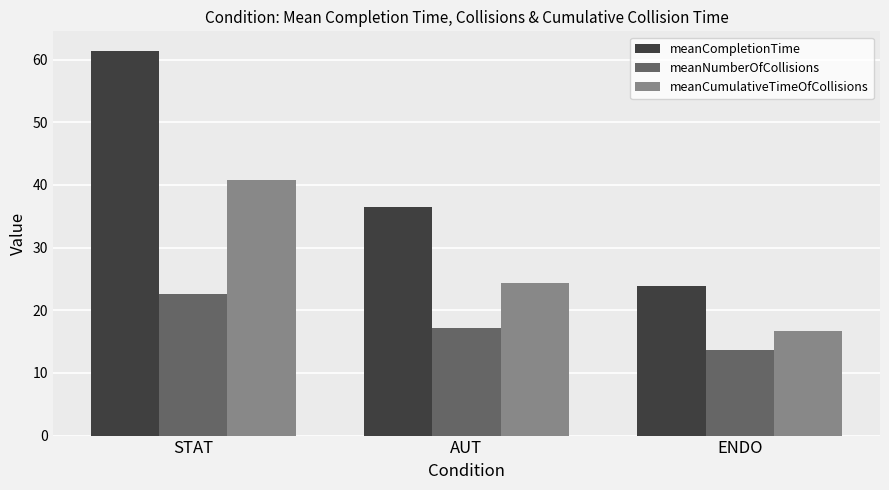

List the series in order of their overall mean, highest first.

meanCompletionTime, meanCumulativeTimeOfCollisions, meanNumberOfCollisions